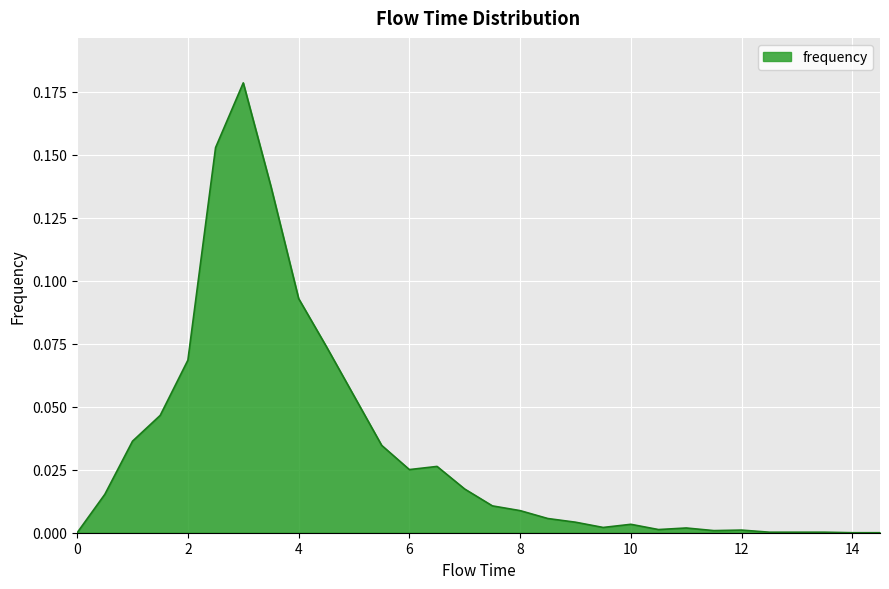

How many lines are shown in the chart?

1